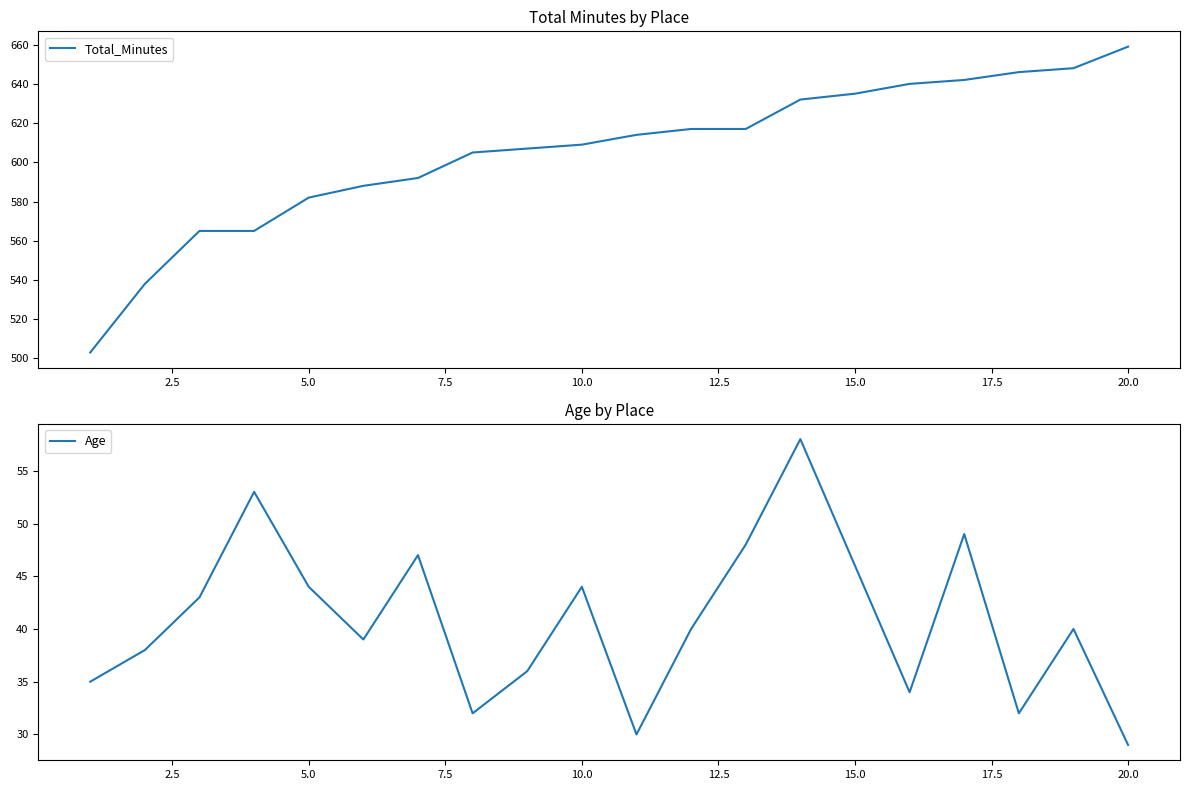

What is the maximum value for Total_Minutes?

659